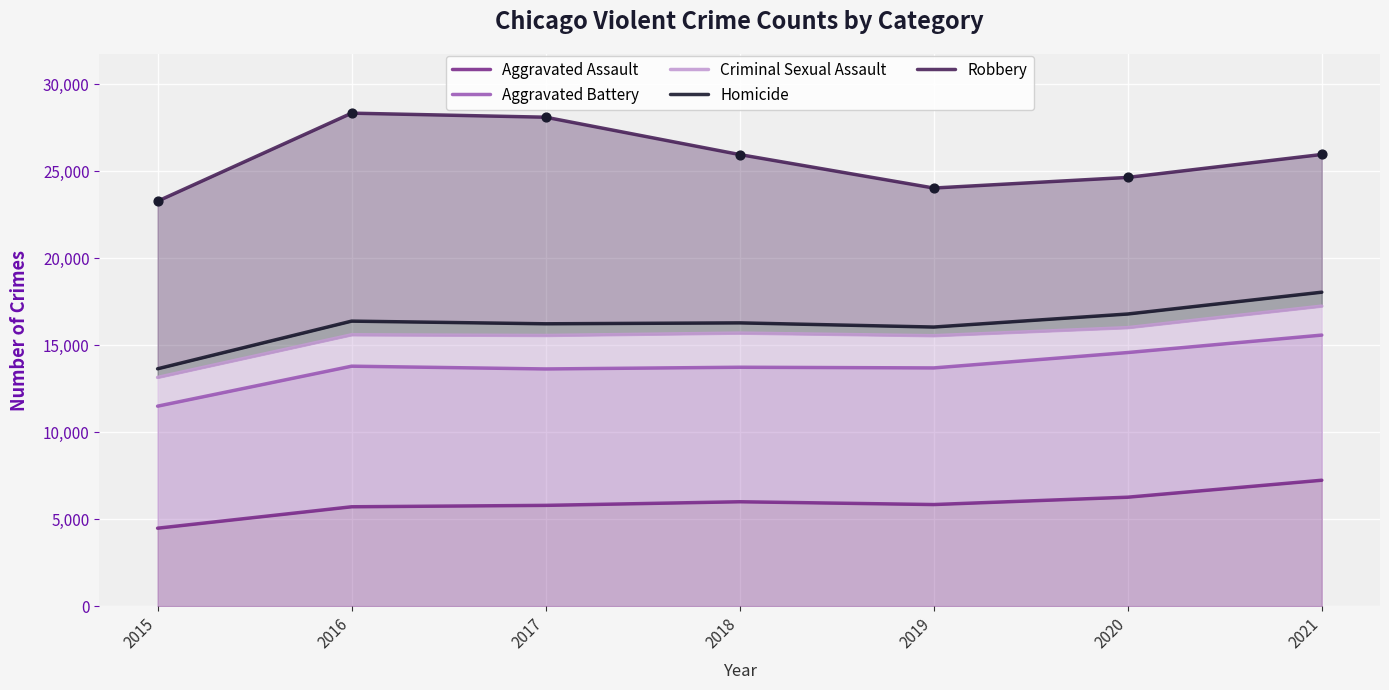

What is the total value across all series at 2018?

77691